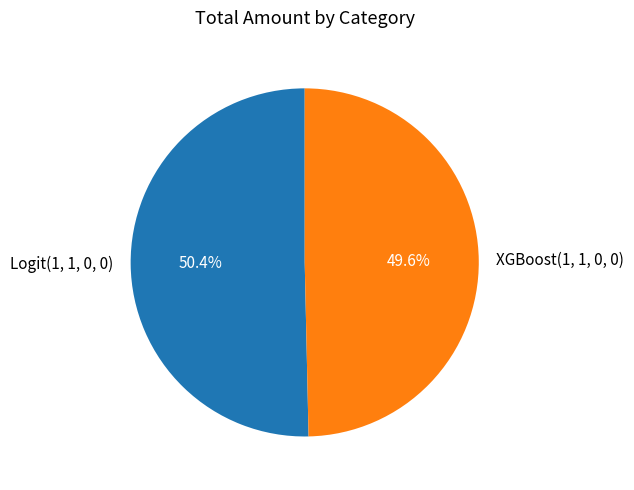

To the nearest percent, what is the difference between the largest and smallest slice percentages?

1%